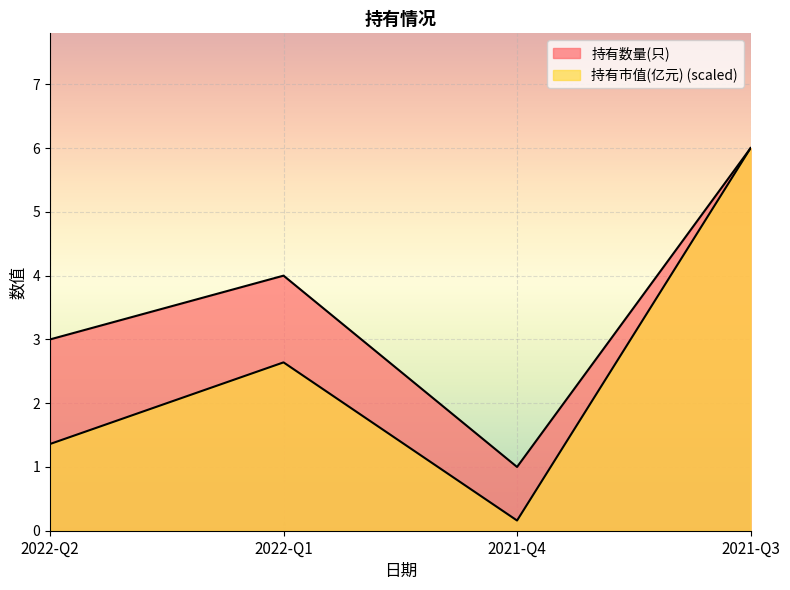

What is the lowest value of the 持有市值(亿元) series?

0.2